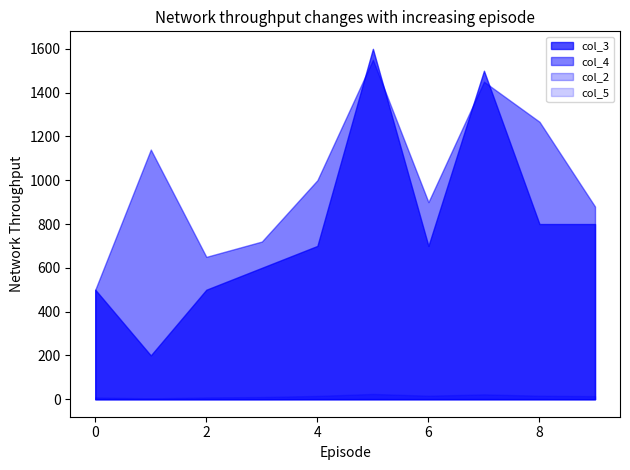

Does the chart display data point markers on the line(s)?

No